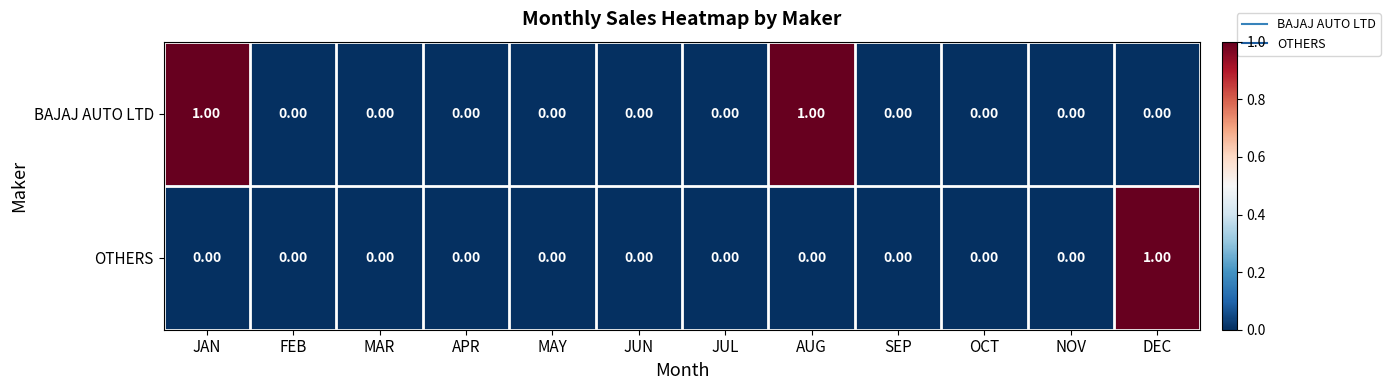

At which label does OTHERS reach its peak?

DEC